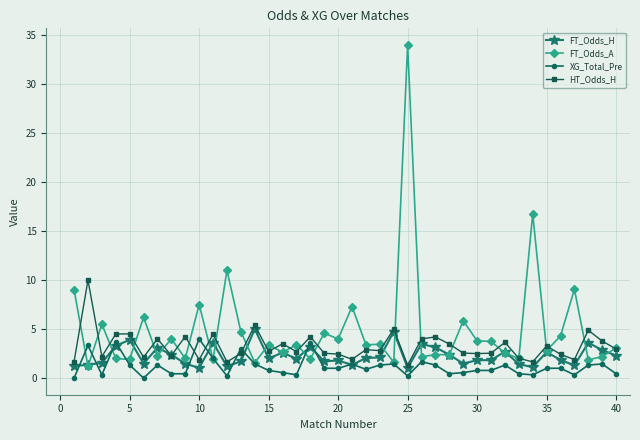

What is the minimum value for FT_Odds_H?

1.0